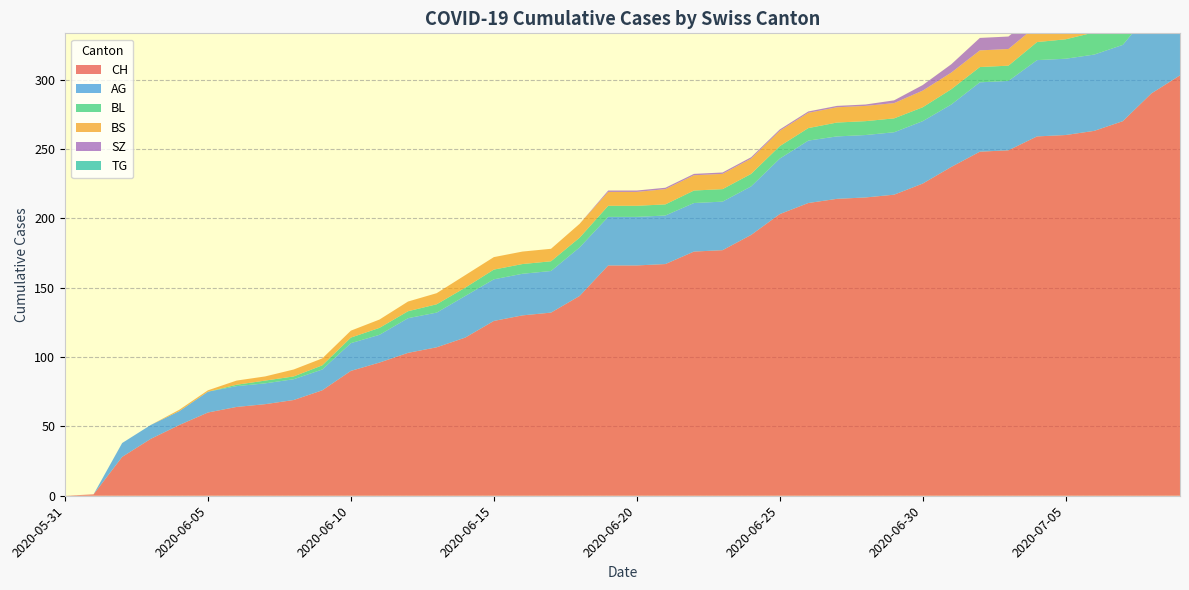

Reading right to left, extract all data points from this chart.

CH: 303	290	270	263	260	259	249	248	237	225	217	215	214	211	203	188	177	176	167	166	166	144	132	130	126	114	107	103	96	90	76	69	66	64	60	51	41	28	1	0
AG: 70	60	55	55	55	55	50	50	45	45	45	45	45	45	40	35	35	35	35	35	35	35	30	30	30	30	25	25	20	20	15	15	15	15	15	10	10	10	0	0
BL: 20	19	18	16	14	13	11	11	11	10	10	10	10	9	9	9	9	9	8	8	8	7	7	7	7	6	6	5	5	4	3	2	2	1	0	0	0	0	0	0
BS: 12	12	12	12	12	12	12	12	12	12	11	11	11	11	11	11	11	11	11	10	10	10	9	9	9	9	8	7	6	5	5	5	3	3	1	1	0	0	0	0
SZ: 17	17	9	9	9	9	9	9	6	4	2	1	1	1	1	1	1	1	1	1	1	0	0	0	0	0	0	0	0	0	0	0	0	0	0	0	0	0	0	0
TG: 1	1	0	0	0	0	0	0	0	0	0	0	0	0	0	0	0	0	0	0	0	0	0	0	0	0	0	0	0	0	0	0	0	0	0	0	0	0	0	0